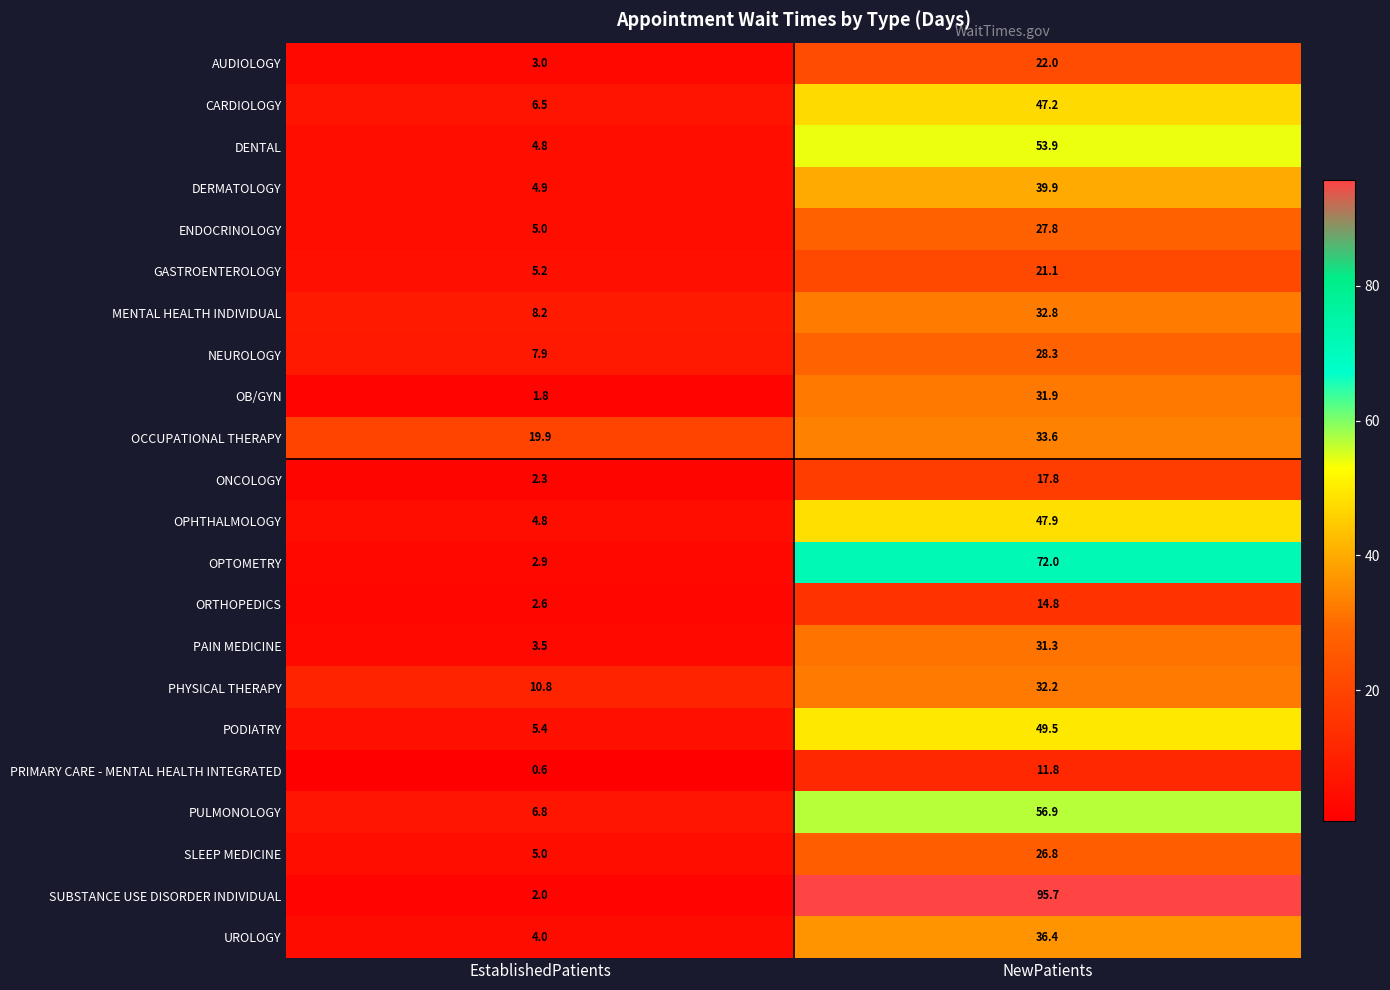

Is it true that DERMATOLOGY equals 4.9 at EstablishedPatients?

True